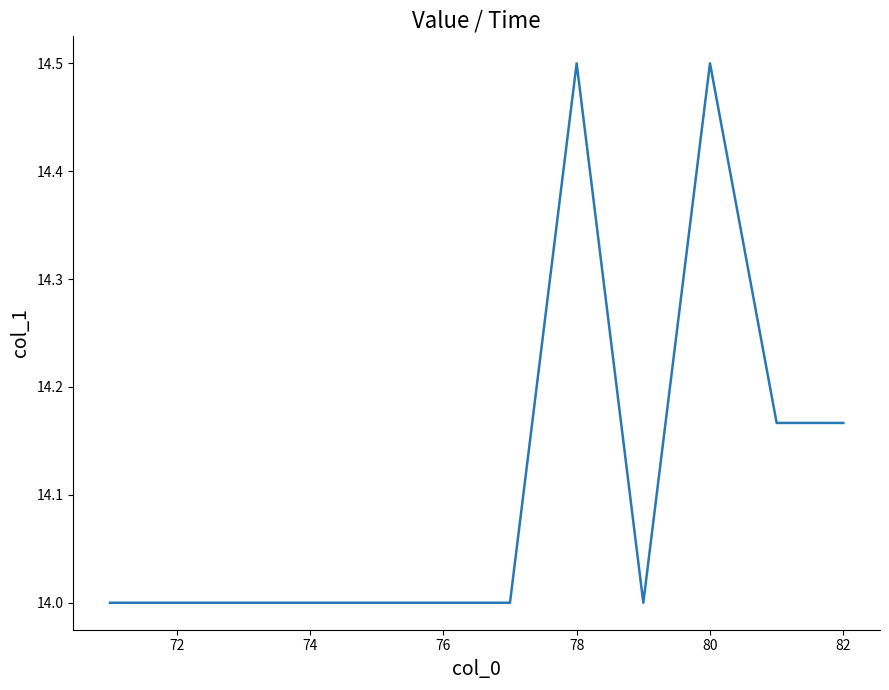

What is the difference between the maximum and minimum values?

0.5